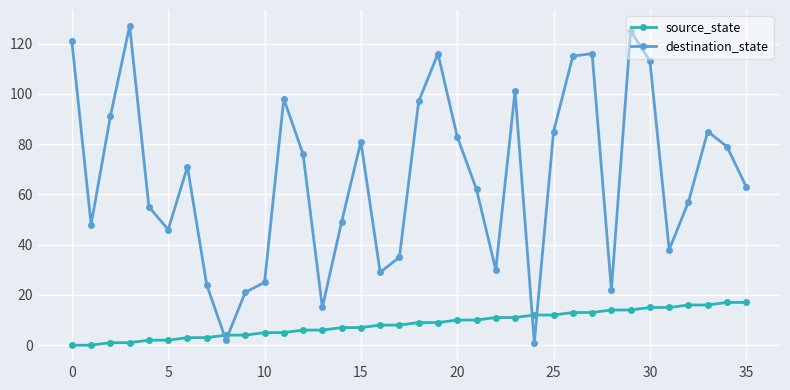

What is the average value of the destination_state series?

67